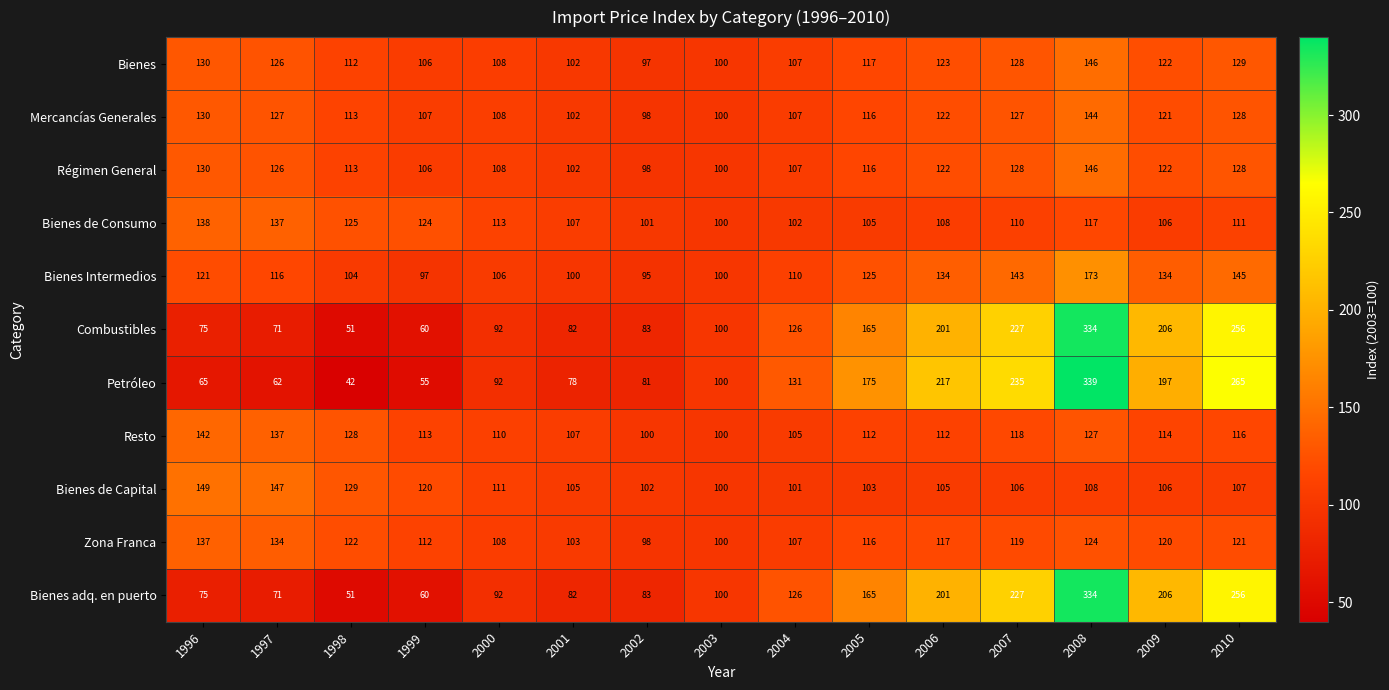

At how many categories does at least one series exceed 256?

2